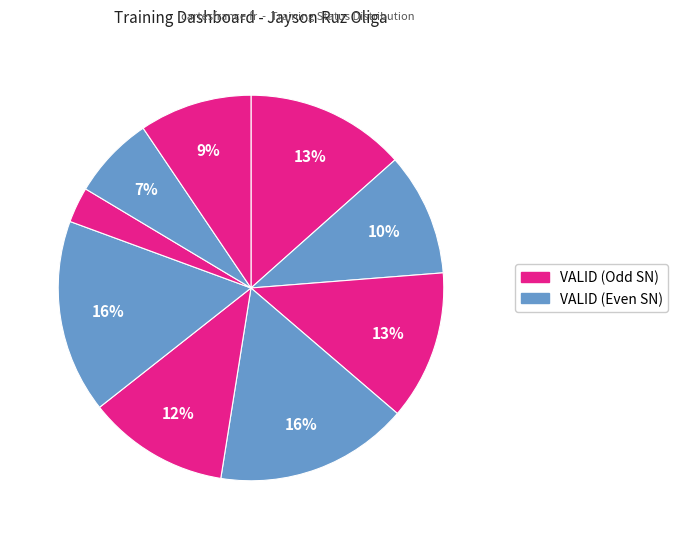

To the nearest percent, what is the average slice percentage?

11%